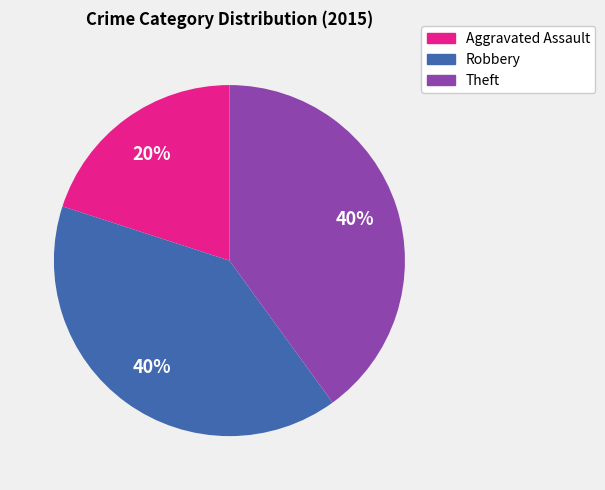

True or false: Theft accounts for 32% of the total.

False